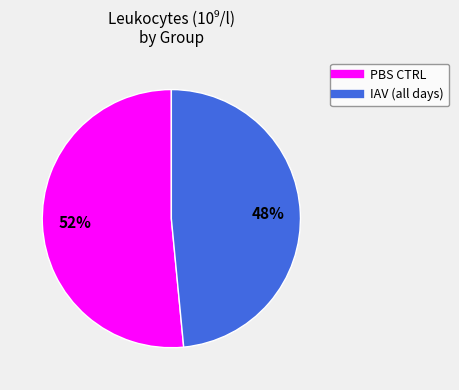

To the nearest percent, what is the average slice percentage?

50%